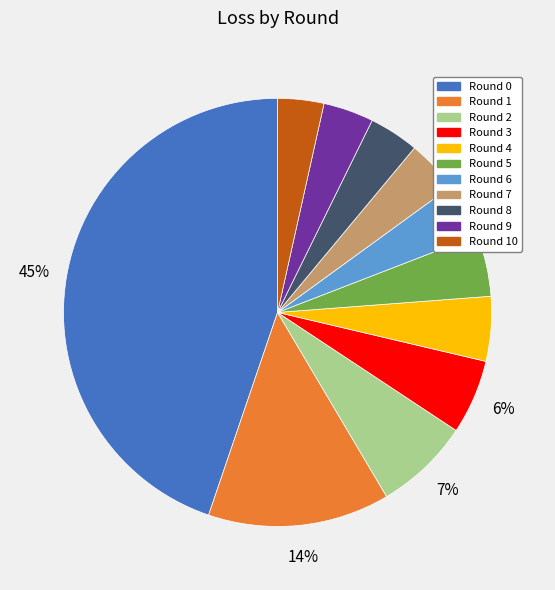

Is there a majority slice in this chart?

No